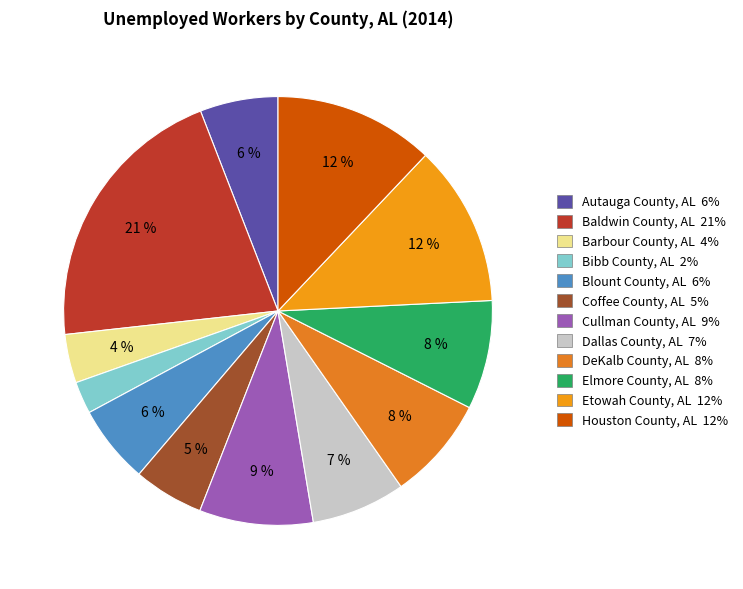

Count the number of slices in the pie.

12